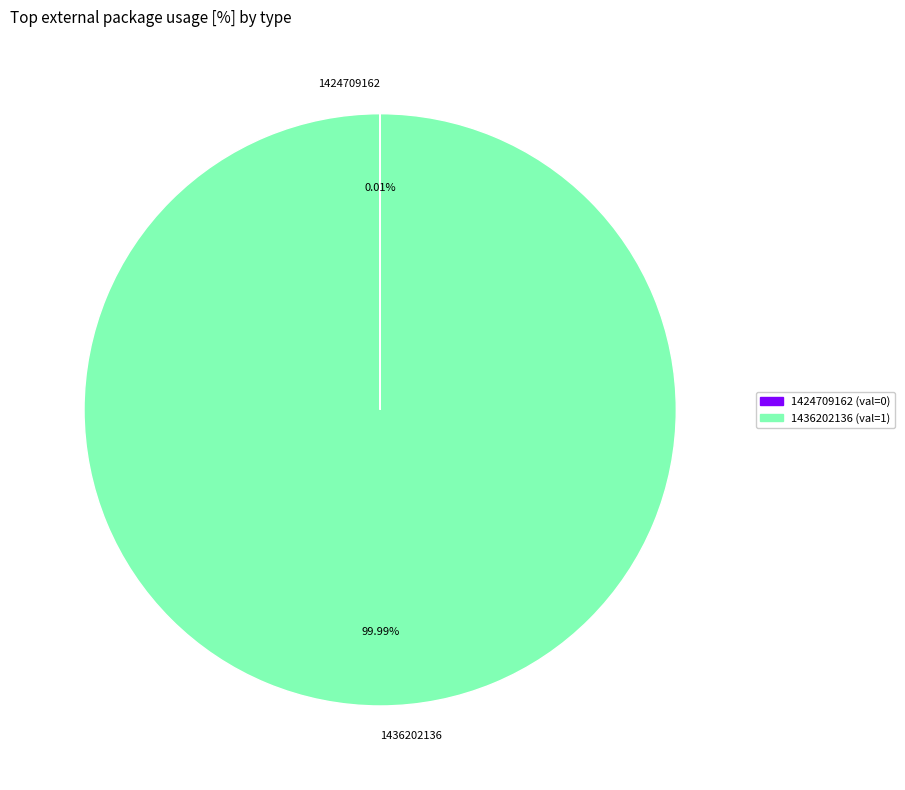

Does 1436202136 represent more than half of the total?

Yes